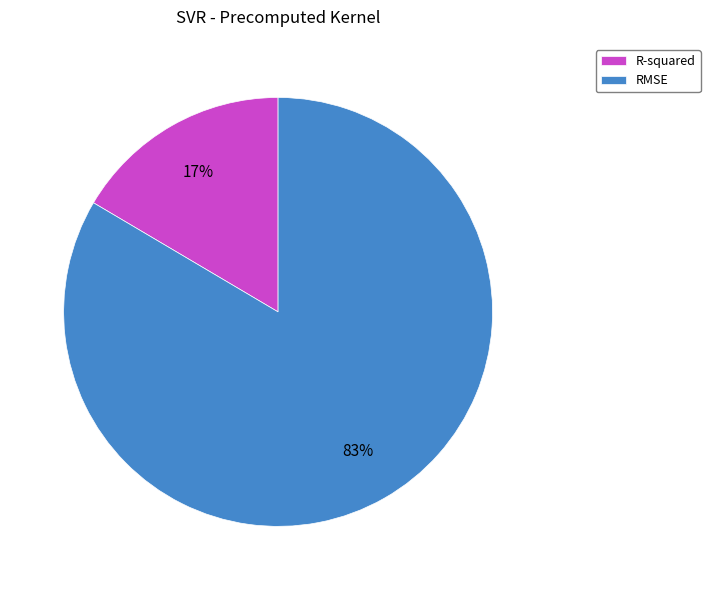

Which has a higher value, RMSE or R-squared?

RMSE